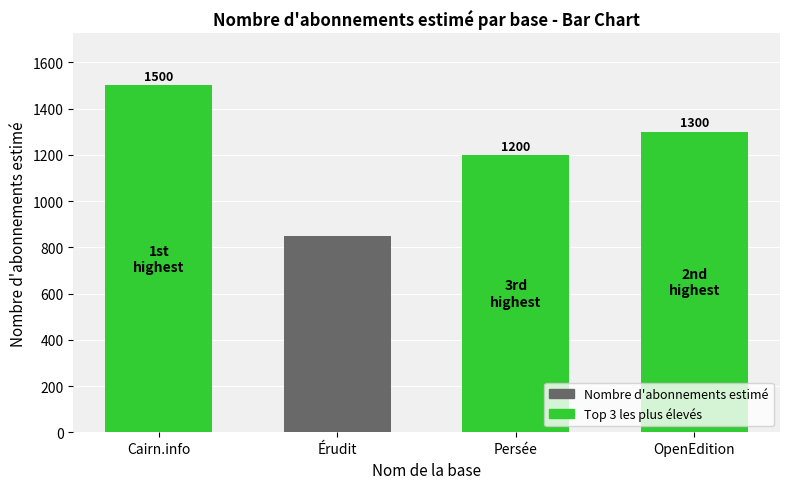

What is the difference between the second highest and minimum values?

450